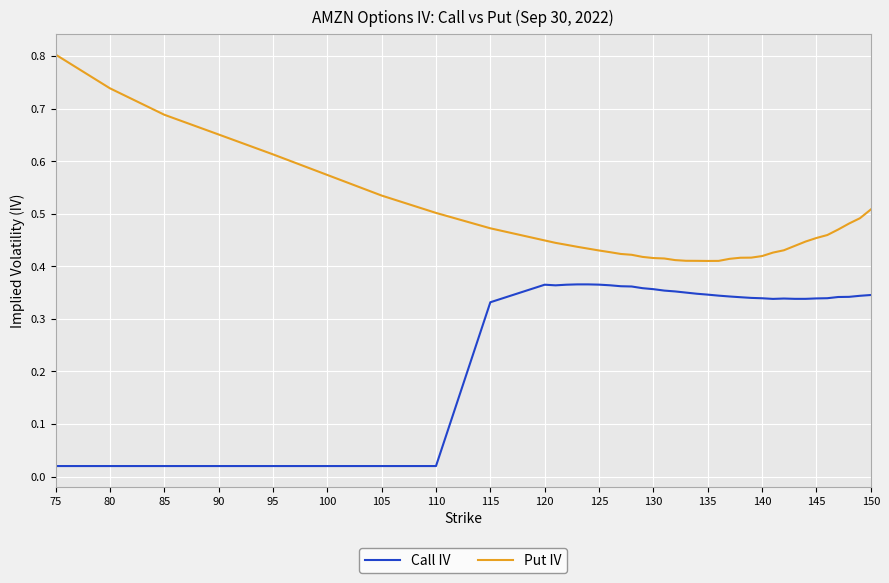

True or false: Call IV and Put IV cross at least once.

False